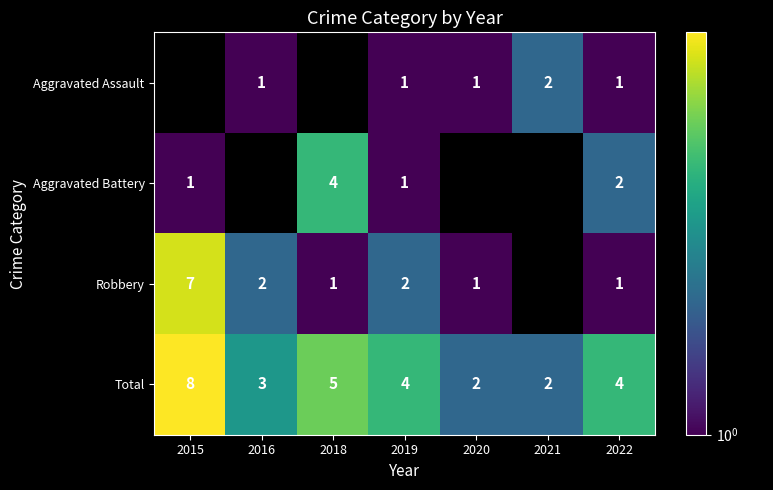

Is it true that Total equals 1.3 at 2019?

False